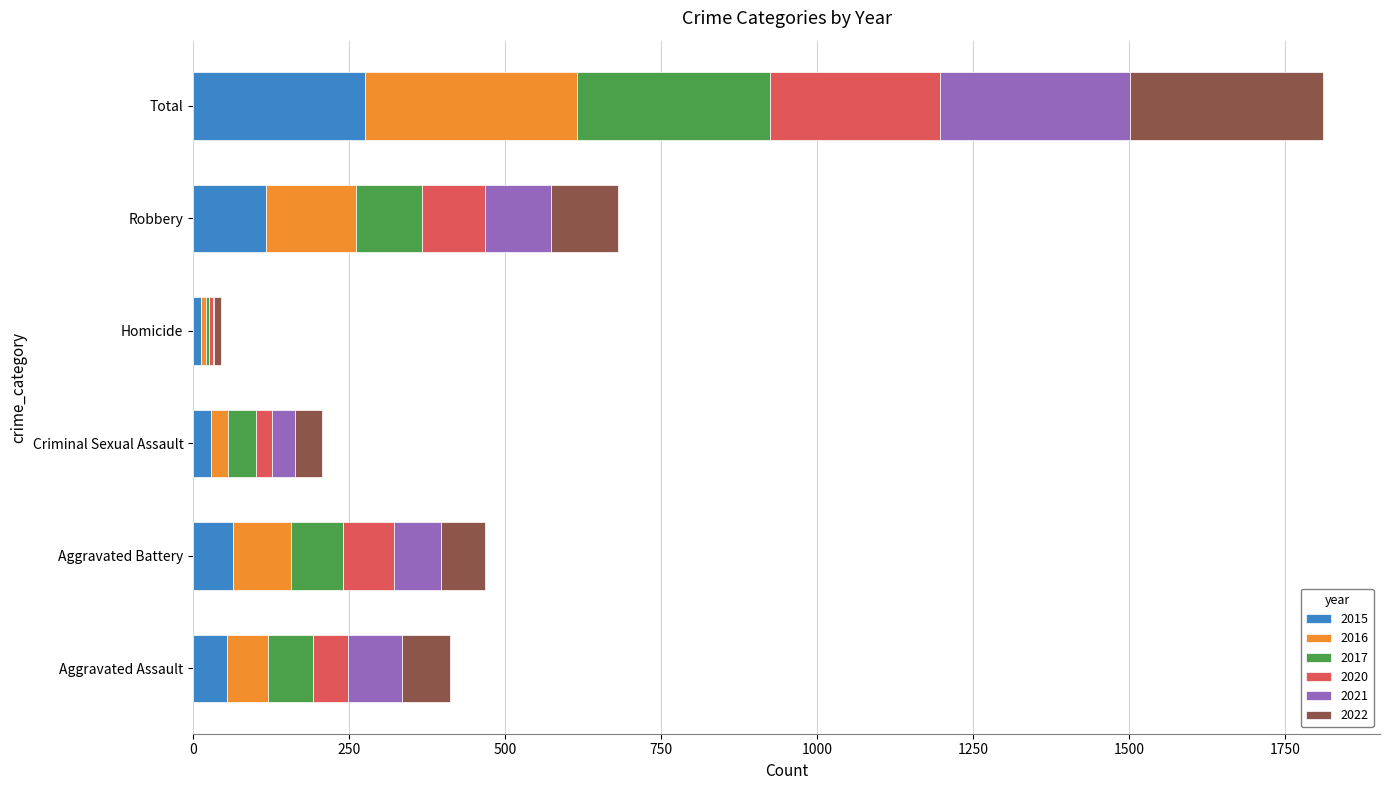

What is the approximate value of 2015 at Aggravated Assault?

54